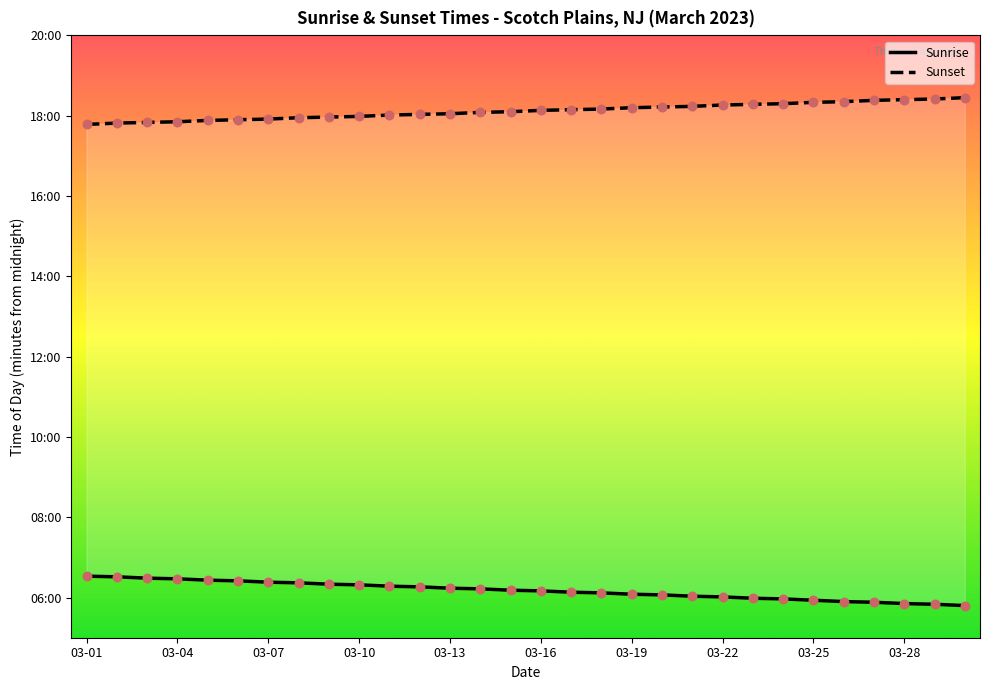

Is the value of Sunrise at 29 greater than the value of Sunset at 21?

No